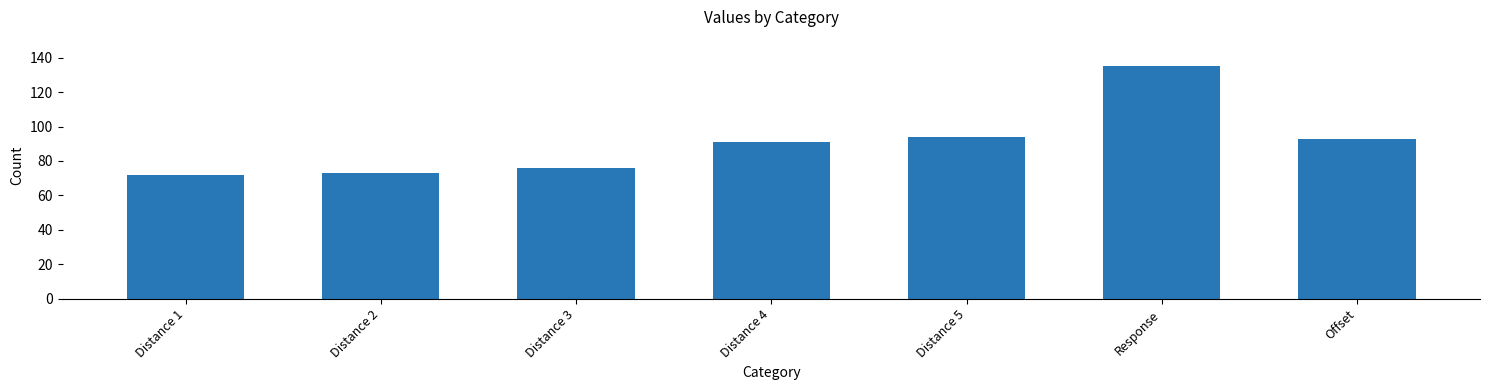

Approximately how many times larger is the value at Distance 5 compared to Response?

0.7